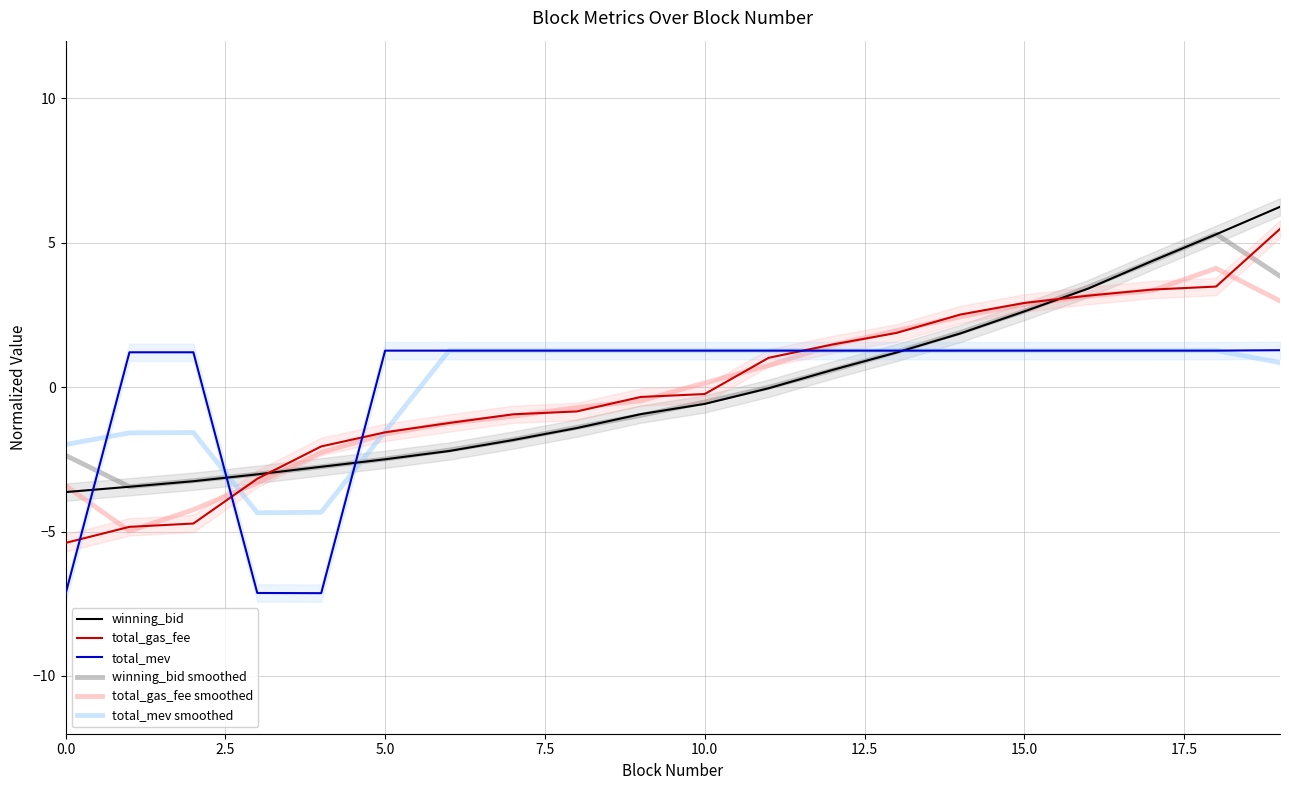

What is the lowest value of the total_gas_fee smoothed series?

-5.0